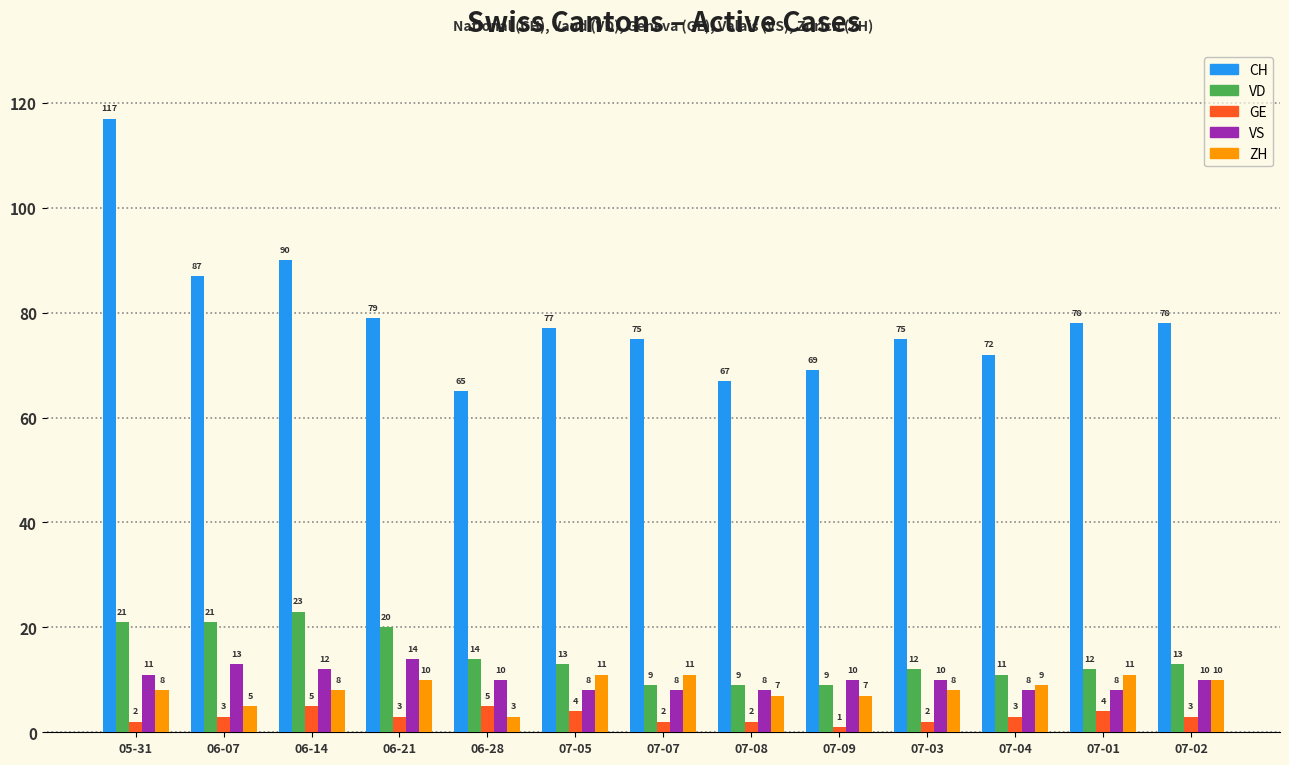

Reading left to right, transcribe all the data shown in this chart.

CH: 05-31=117	06-07=87	06-14=90	06-21=79	06-28=65	07-05=77	07-07=75	07-08=67	07-09=69	07-03=75	07-04=72	07-01=78	07-02=78
VD: 05-31=21	06-07=21	06-14=23	06-21=20	06-28=14	07-05=13	07-07=9	07-08=9	07-09=9	07-03=12	07-04=11	07-01=12	07-02=13
GE: 05-31=2	06-07=3	06-14=5	06-21=3	06-28=5	07-05=4	07-07=2	07-08=2	07-09=1	07-03=2	07-04=3	07-01=4	07-02=3
VS: 05-31=11	06-07=13	06-14=12	06-21=14	06-28=10	07-05=8	07-07=8	07-08=8	07-09=10	07-03=10	07-04=8	07-01=8	07-02=10
ZH: 05-31=8	06-07=5	06-14=8	06-21=10	06-28=3	07-05=11	07-07=11	07-08=7	07-09=7	07-03=8	07-04=9	07-01=11	07-02=10